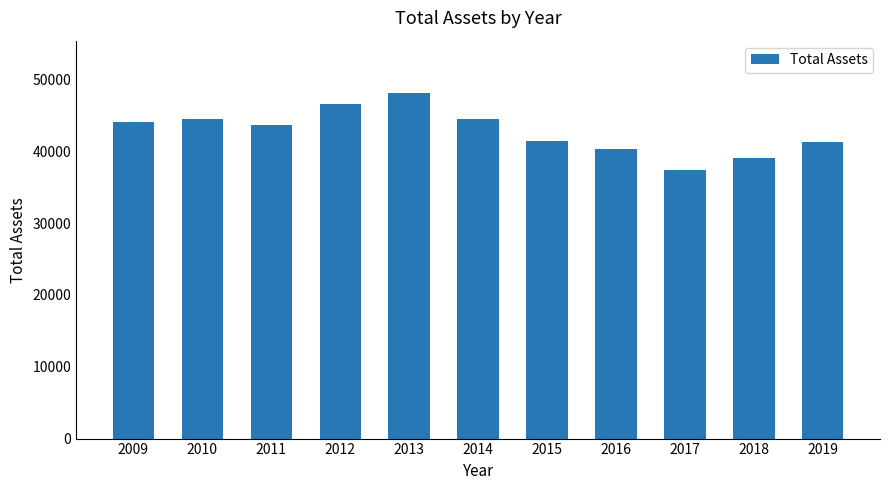

What is the smallest value displayed?

37431